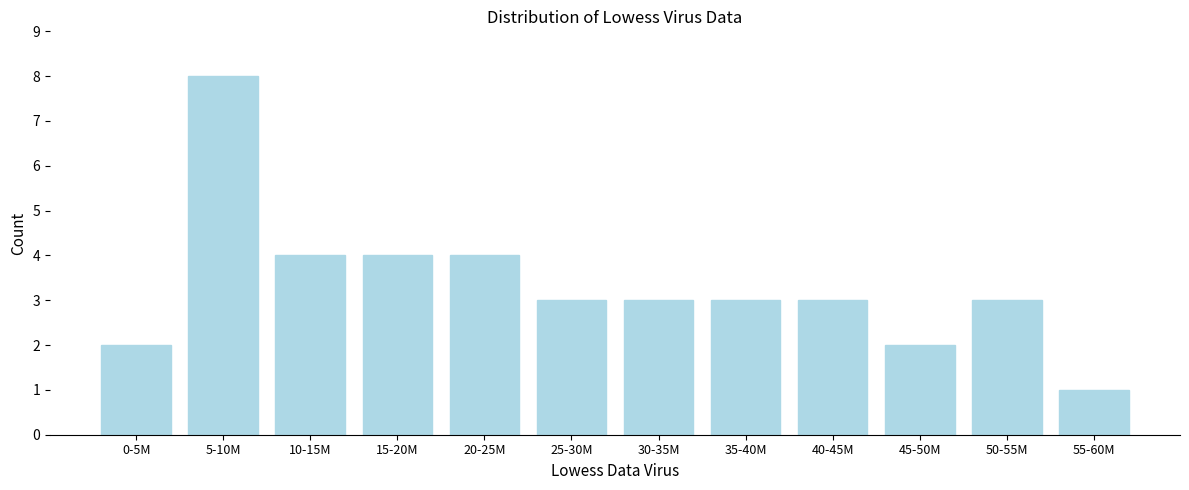

Reading left to right, extract all data points from this chart.

0-5M=2	5-10M=8	10-15M=4	15-20M=4	20-25M=4	25-30M=3	30-35M=3	35-40M=3	40-45M=3	45-50M=2	50-55M=3	55-60M=1